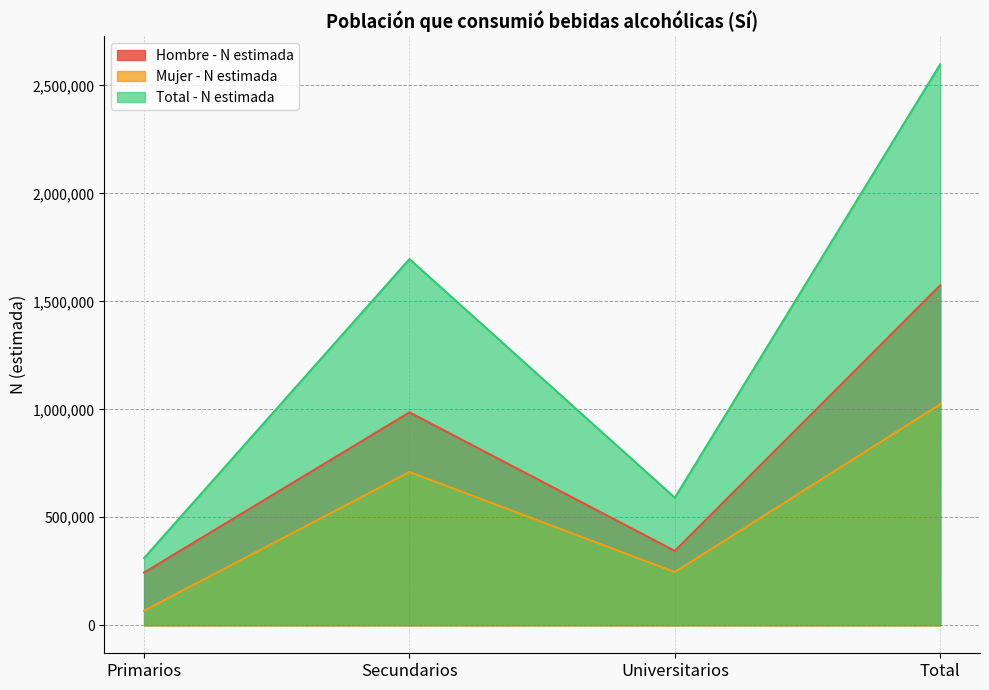

What are all the series names shown in the legend?

Hombre - N estimada, Mujer - N estimada, Total - N estimada